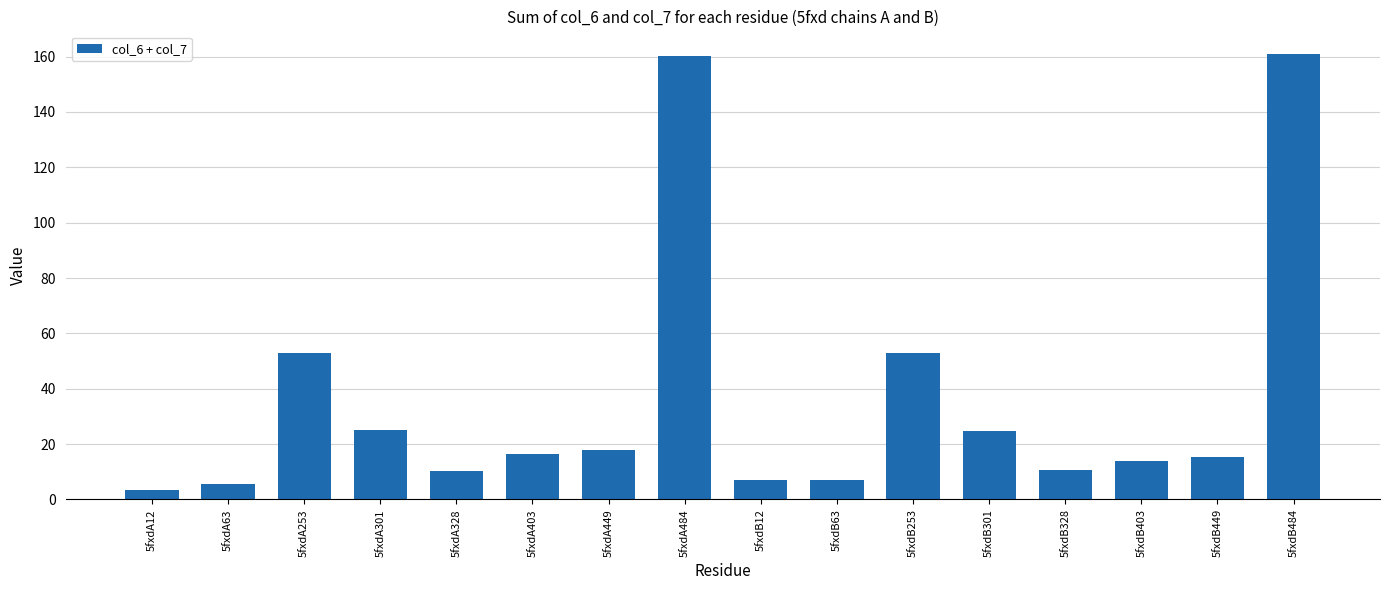

What is the difference between the maximum and second lowest values?

155.6